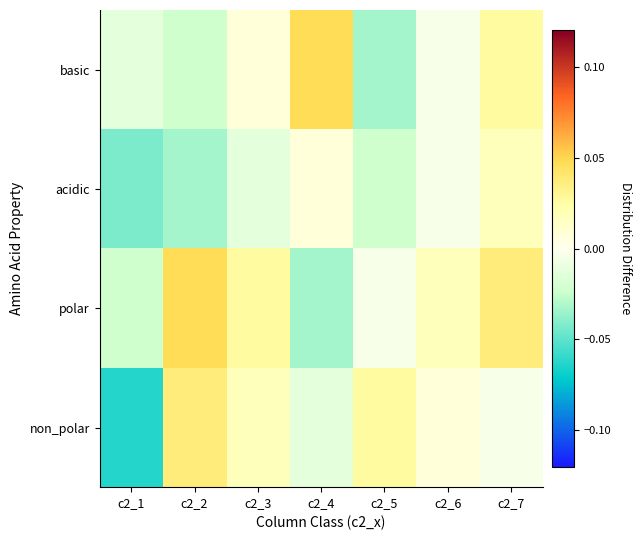

At which category is the sum across all series the highest?

c2_7